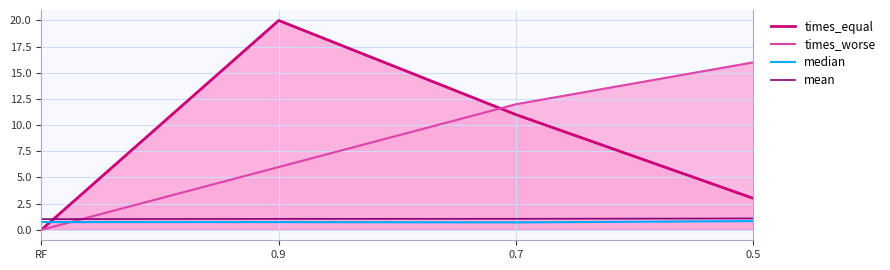

Is it true that times_worse equals 5.4 at 0.7?

False